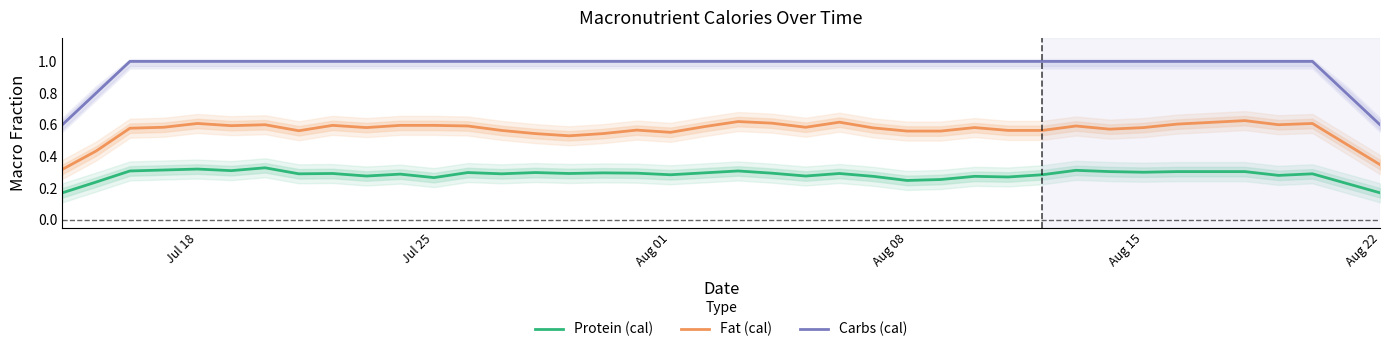

True or false: Carbs (cal) and Fat (cal) cross at least once.

False